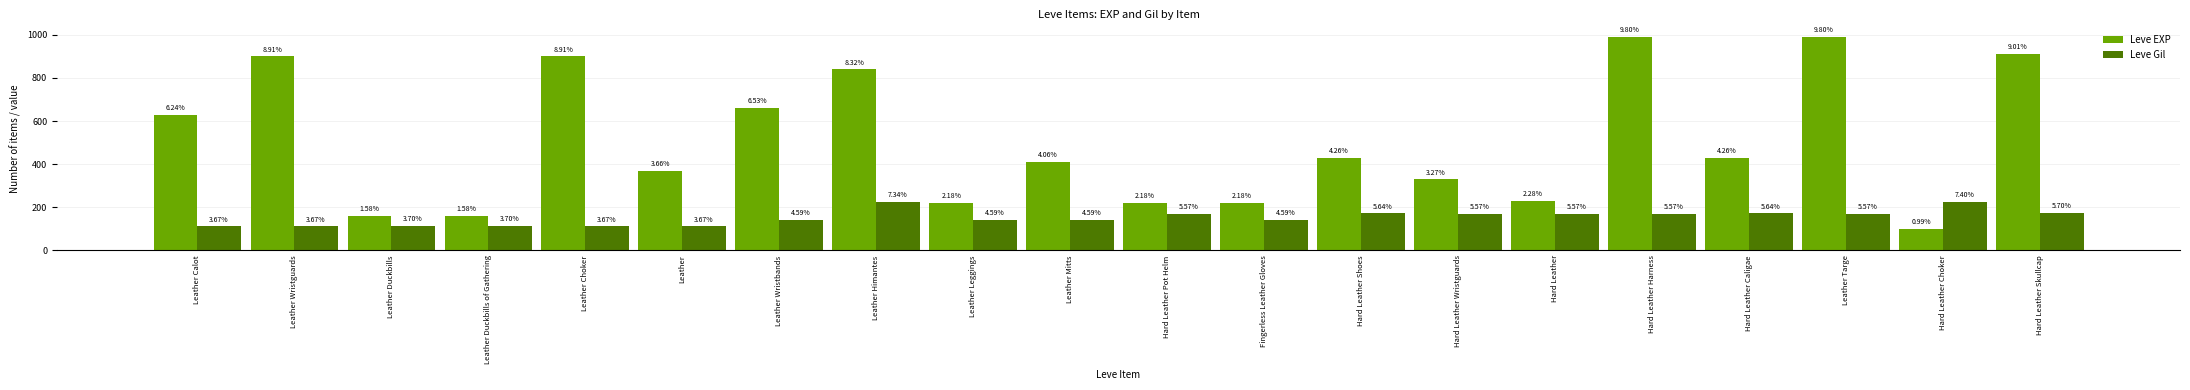

The Leve EXP series shows 483 at Leather Wristguards. True or false?

False